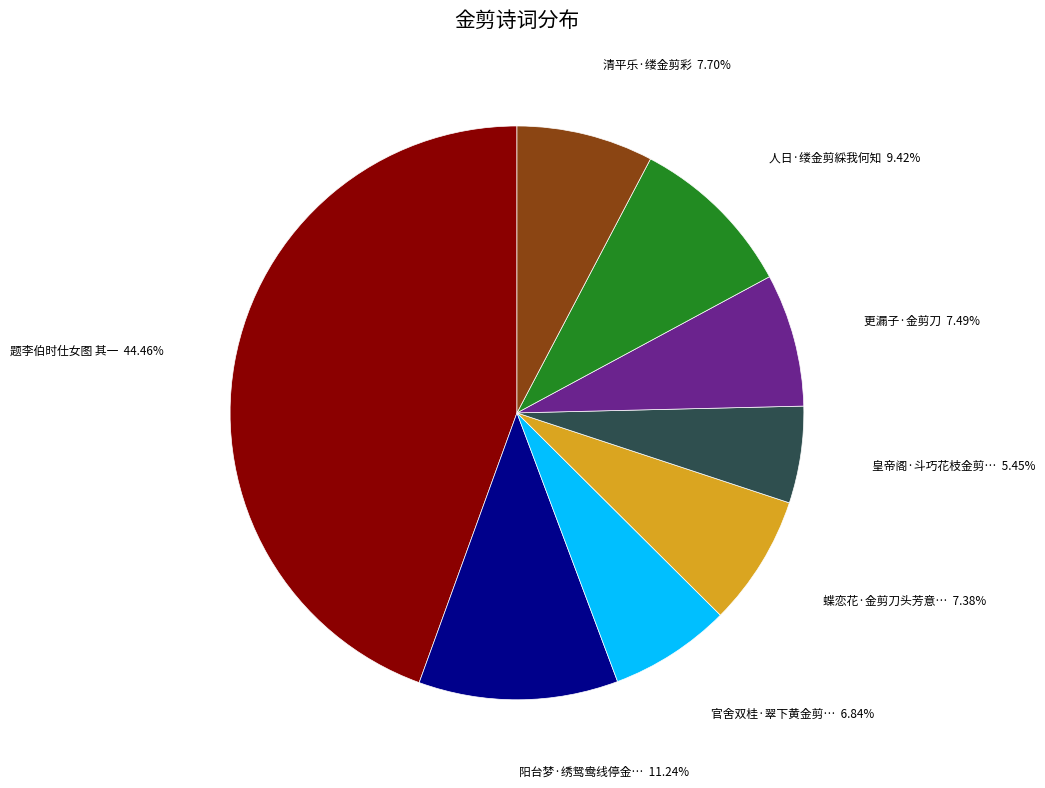

Is there any slice that represents more than half of the pie?

No